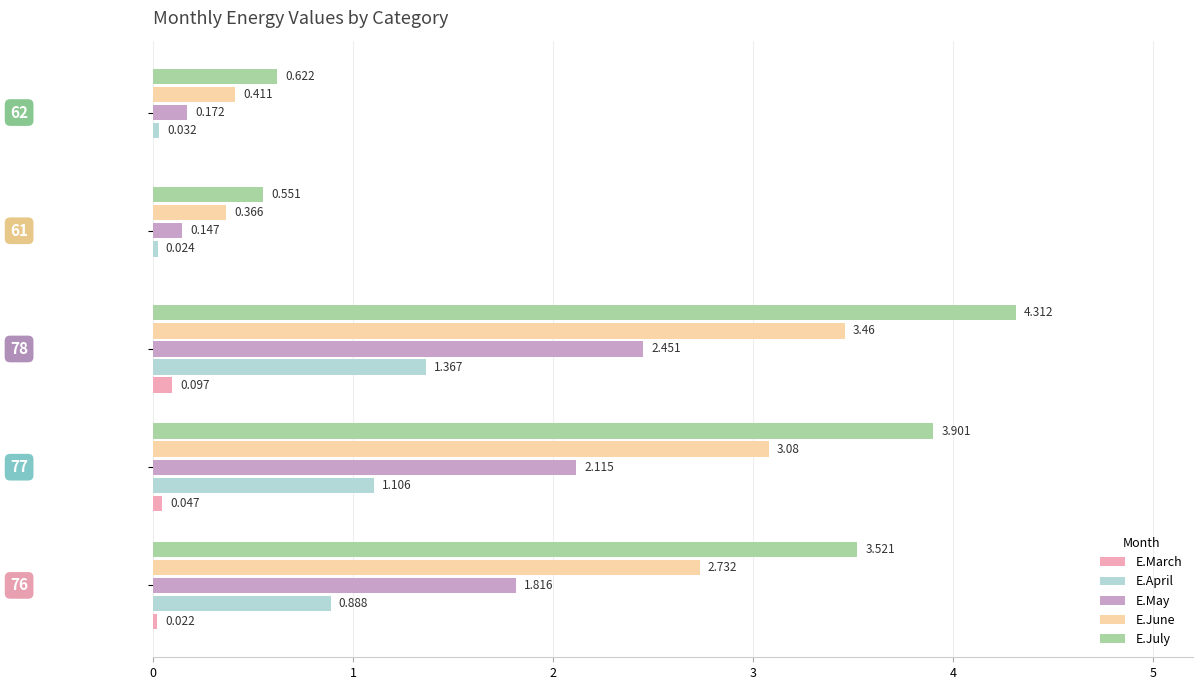

Which series has the largest total across all categories?

E.July